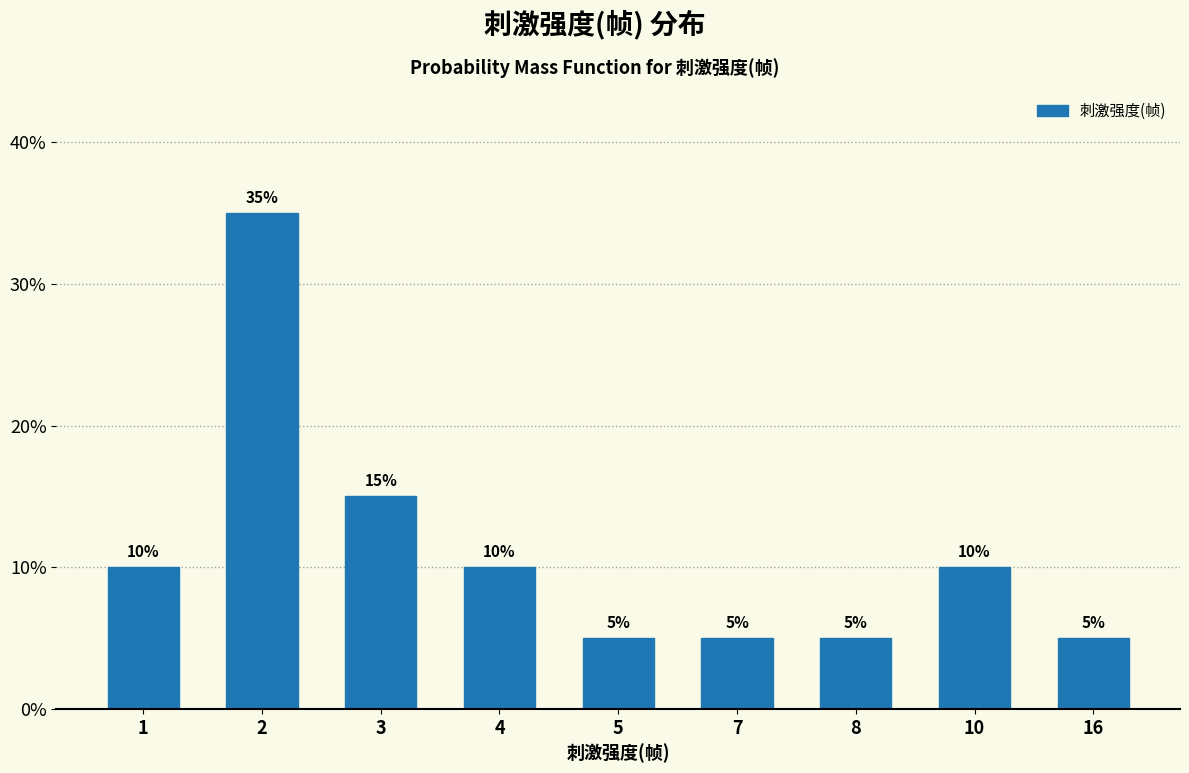

Reading left to right, extract all data points from this chart.

1=10	2=35	3=15	4=10	5=5	7=5	8=5	10=10	16=5